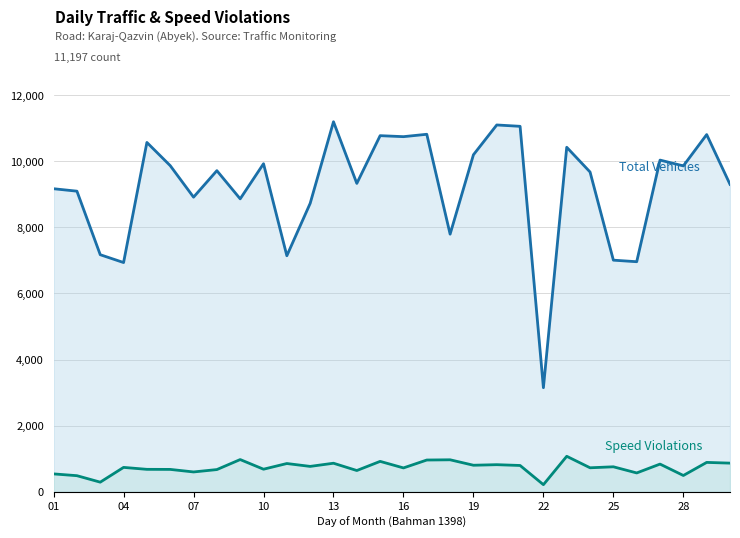

At how many categories does at least one series exceed 7051?

26